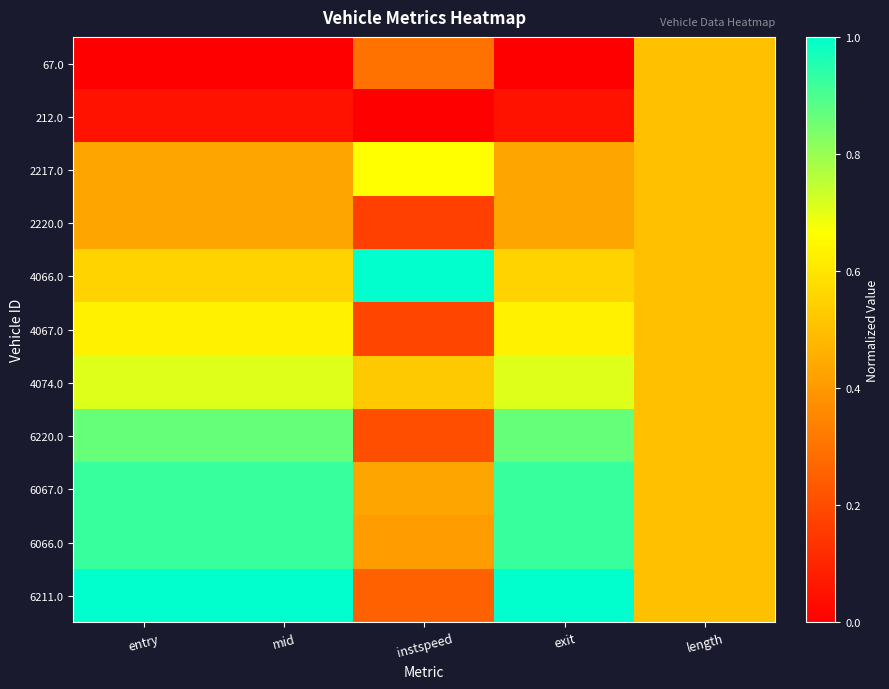

List the series in order of their peak value, lowest first.

67.0, 212.0, 2220.0, 4067.0, 2217.0, 4074.0, 6220.0, 6067.0, 6066.0, 4066.0, 6211.0